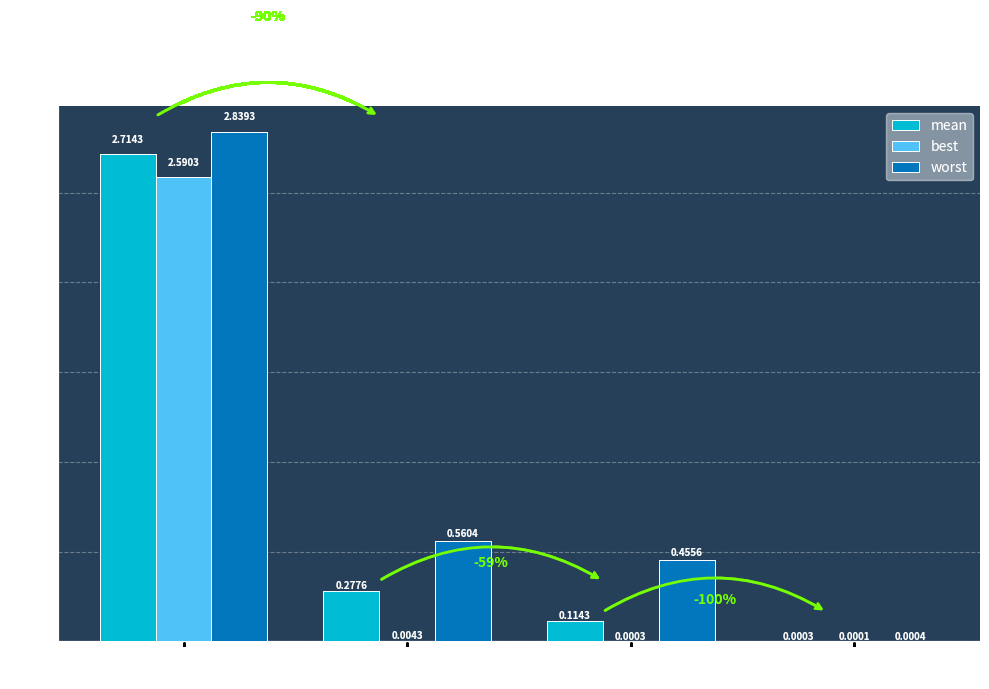

What is the spread (max minus min) of values at success=0
(evals=6)?

0.2